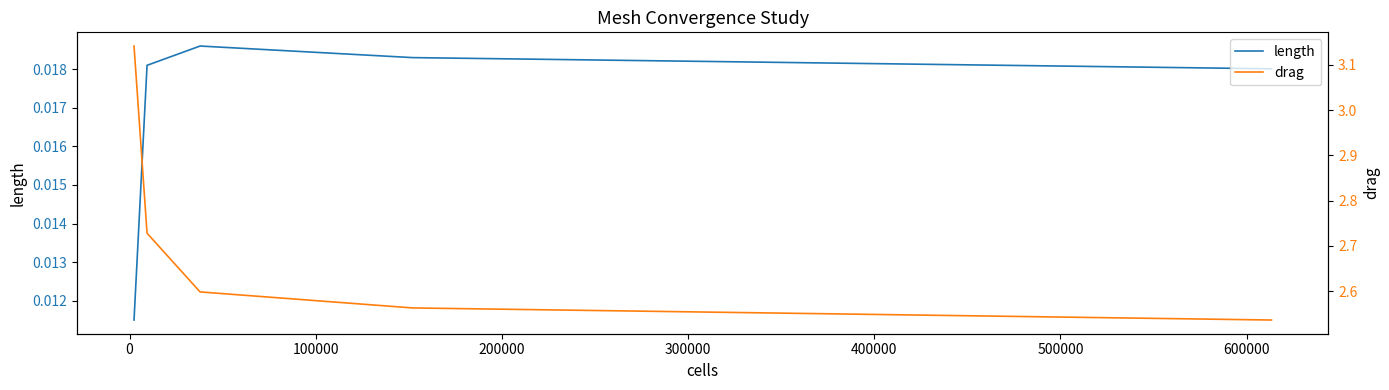

Reading left to right, what are all the values shown in this chart?

length: 0.0	0.0	0.0	0.0	0.0
drag: 3.1	2.7	2.6	2.6	2.5